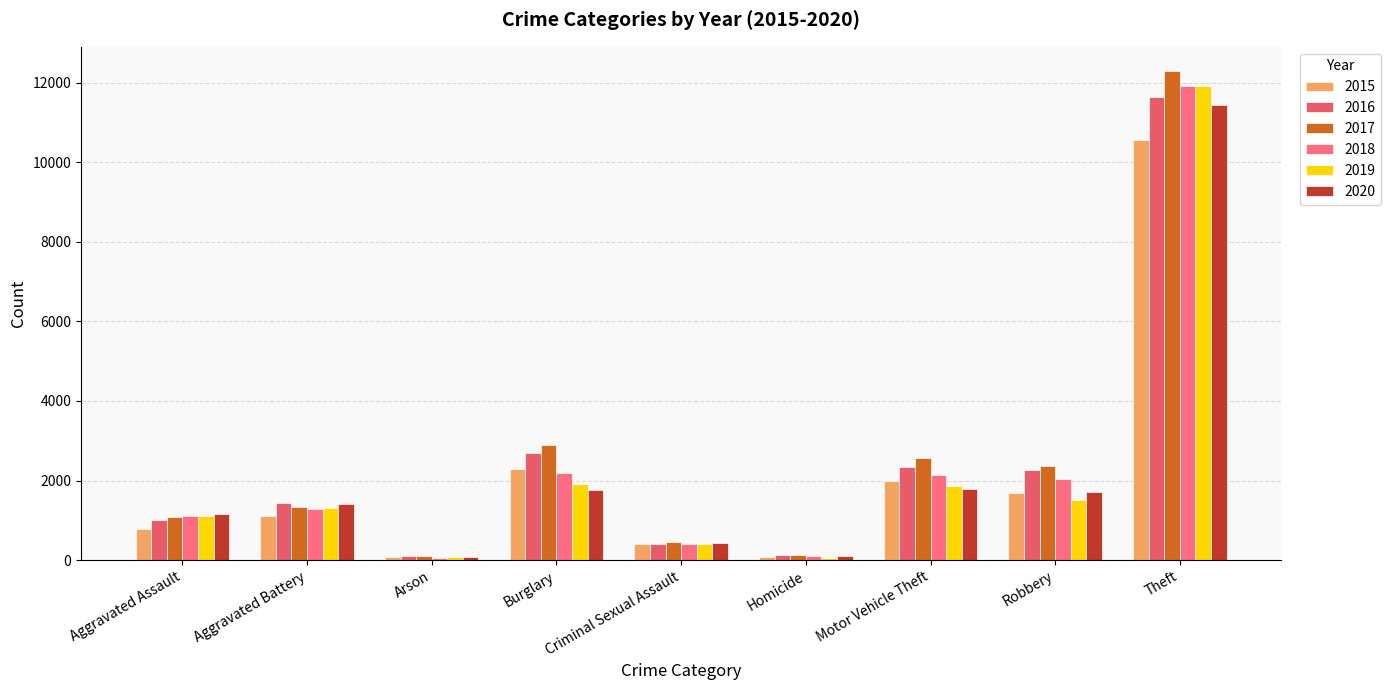

Does the chart contain any negative values?

No